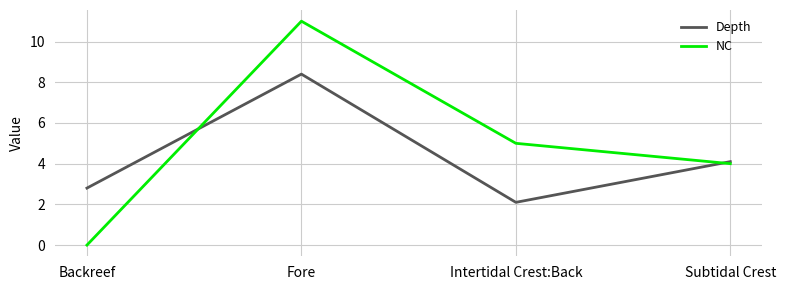

Which series has the widest spread of values?

NC